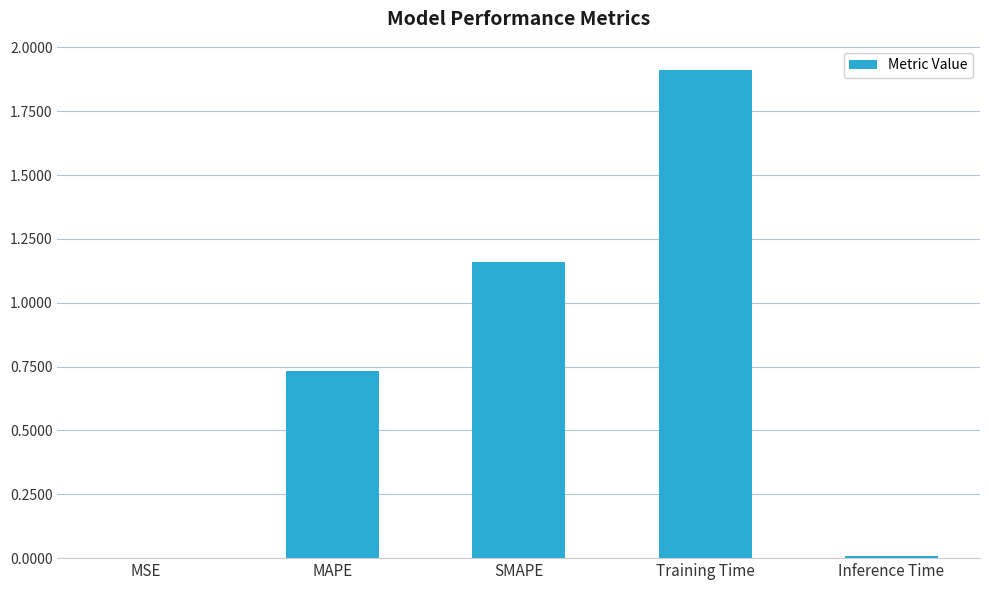

What is the maximum value shown in the chart?

1.9